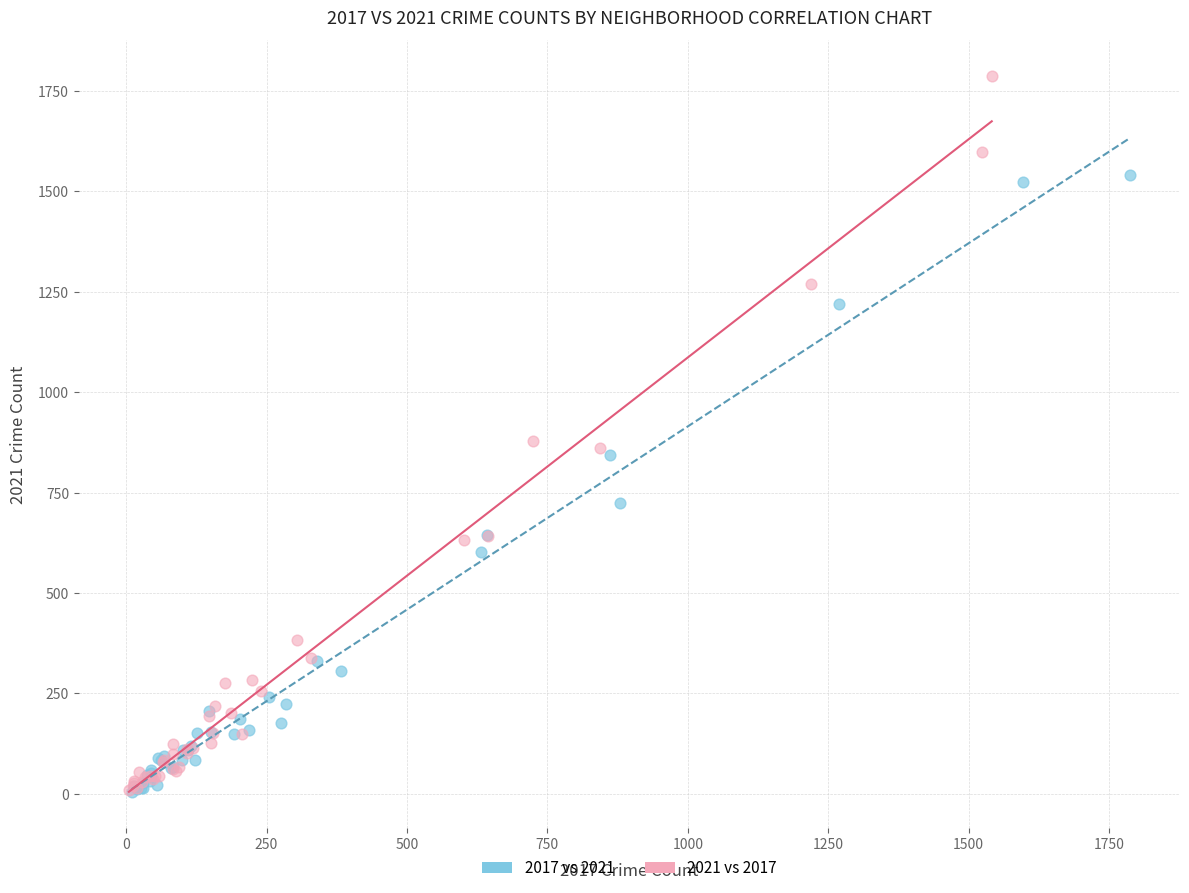

Which series reaches the maximum Y coordinate?

2021 vs 2017